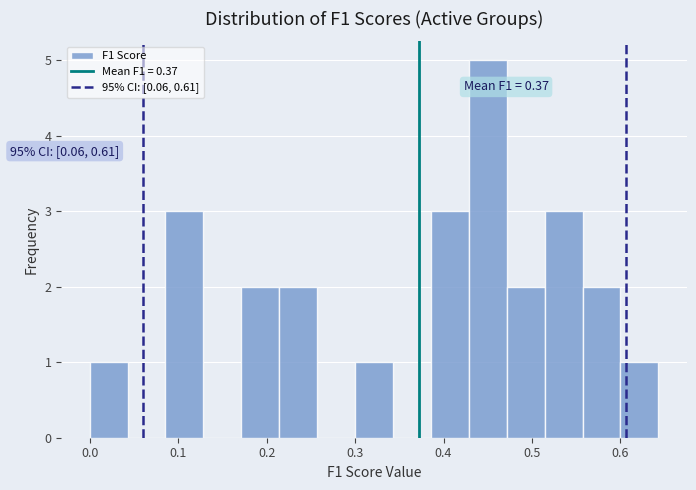

Which range on the x-axis has the tallest bar?

0.43 to 0.47